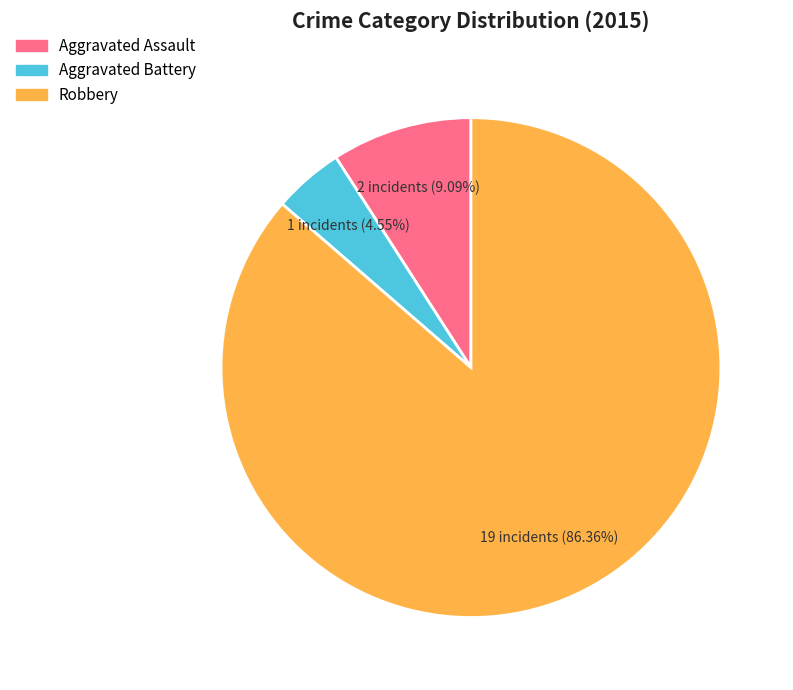

Does Robbery represent more than half of the total?

Yes